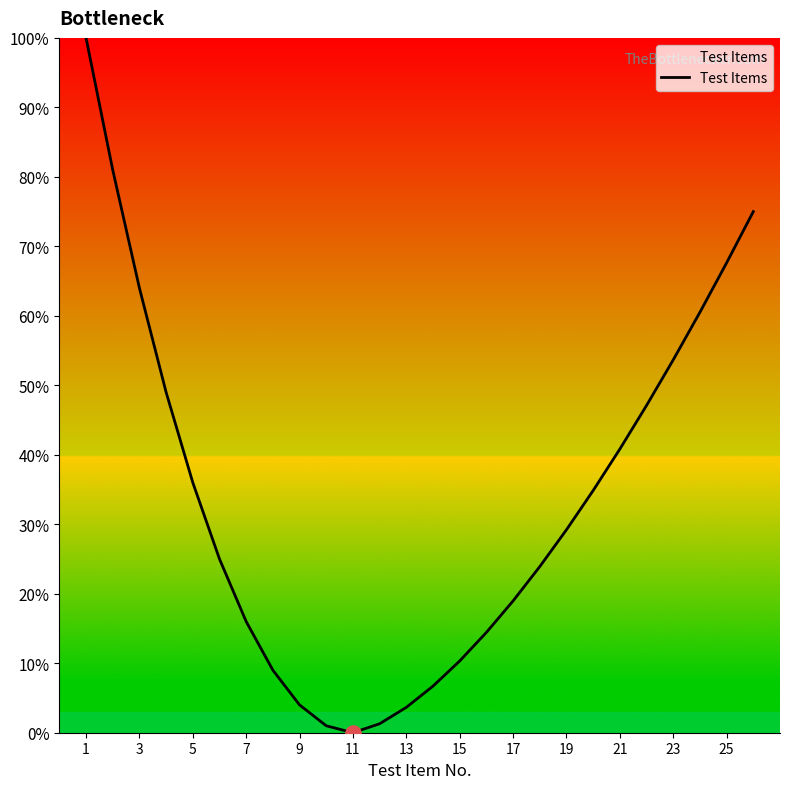

What is the difference between the maximum and minimum values?

100.0